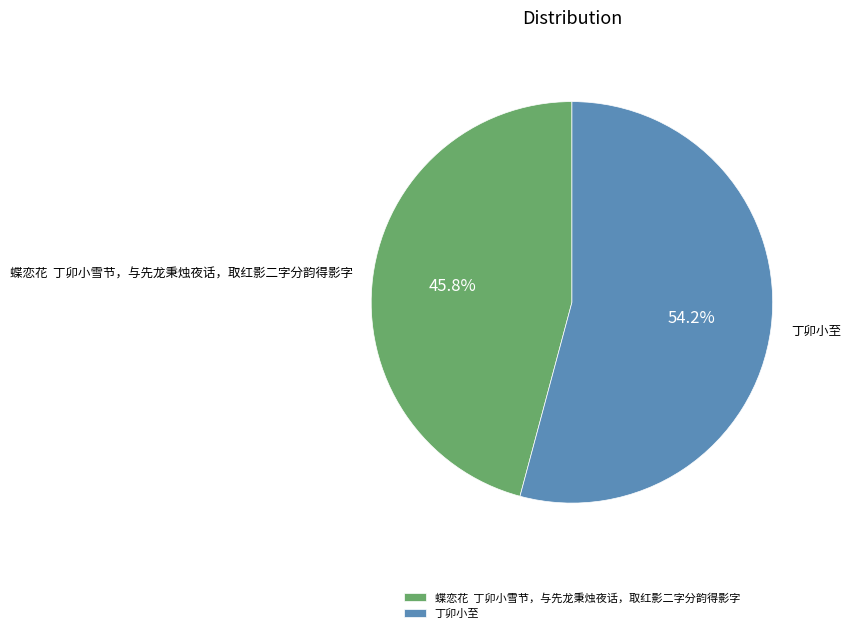

Between 丁卯小至 and 蝶恋花 丁卯小雪节，与先龙秉烛夜话，取红影二字分韵得影字, which is larger?

丁卯小至